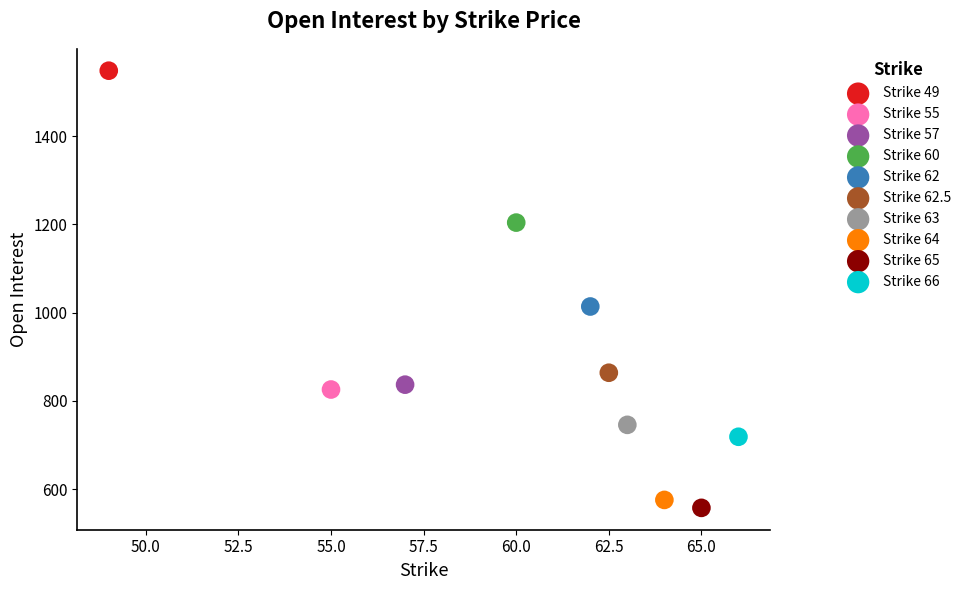

What are all the series names shown in the legend?

Strike 49, Strike 55, Strike 57, Strike 60, Strike 62, Strike 62.5, Strike 63, Strike 64, Strike 65, Strike 66